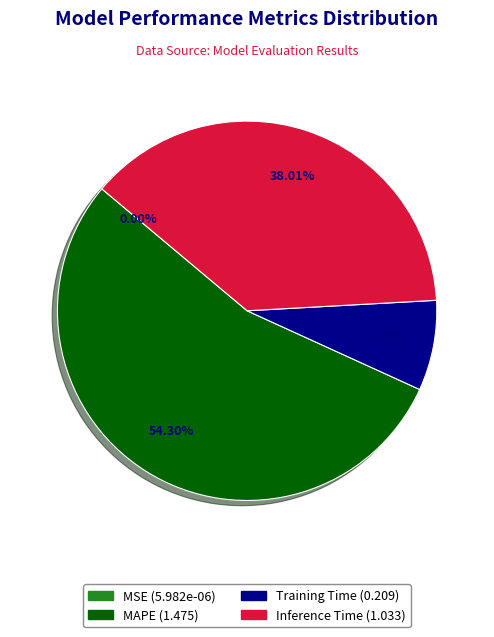

Is there any slice that represents more than half of the pie?

Yes